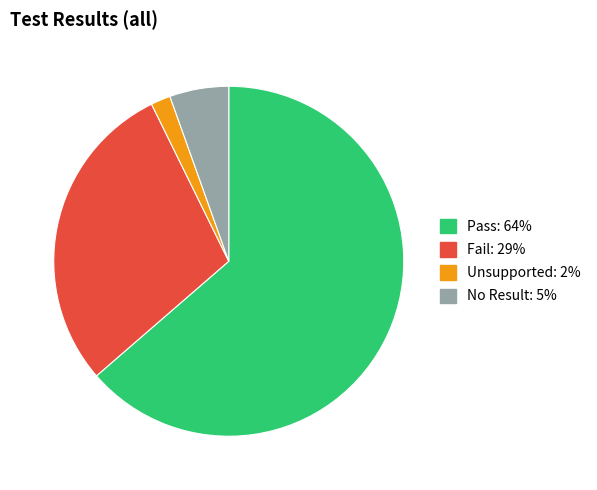

Is there a majority slice in this chart?

Yes